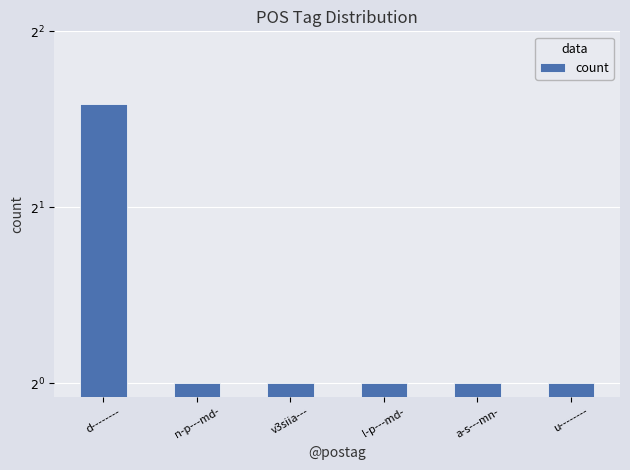

Reading left to right, transcribe all the data shown in this chart.

d--------=3	n-p---md-=1	v3siia---=1	l-p---md-=1	a-s---mn-=1	u--------=1